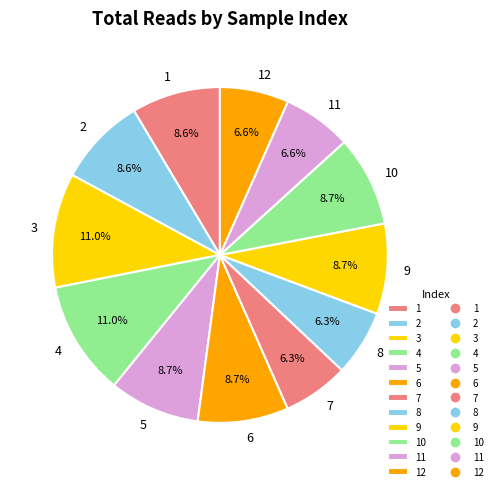

What is the ratio of the value at 1 to the value at 10?

1.0